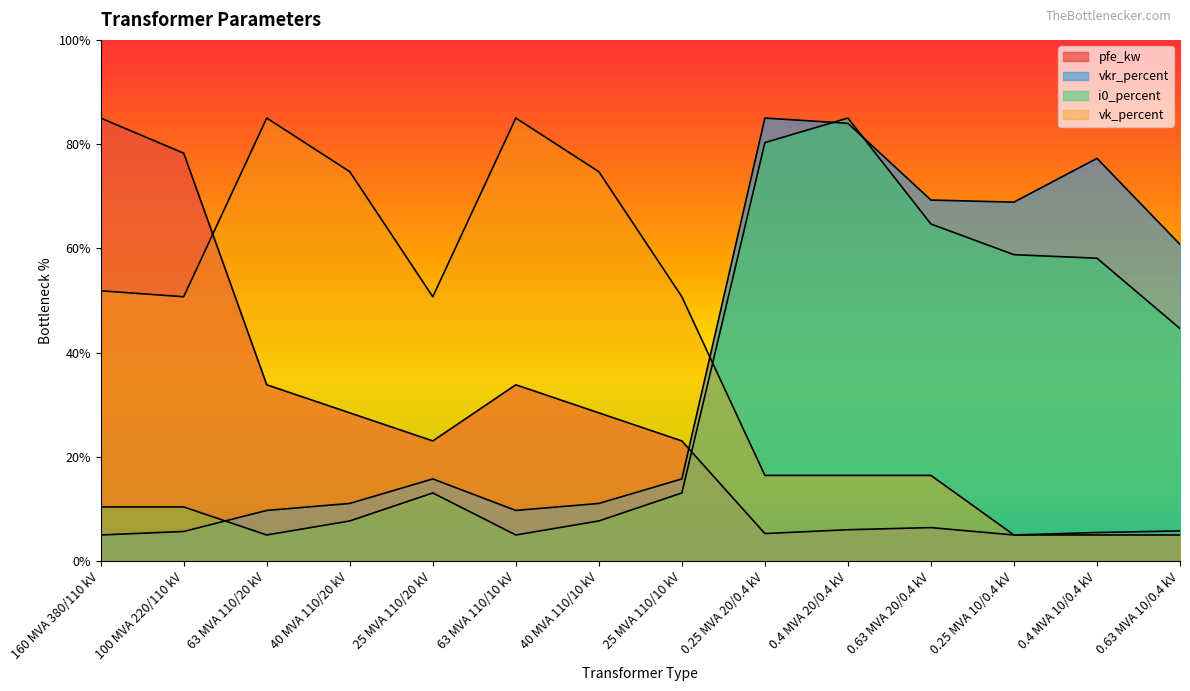

Which label corresponds to the largest value in the chart?

160 MVA 380/110 kV